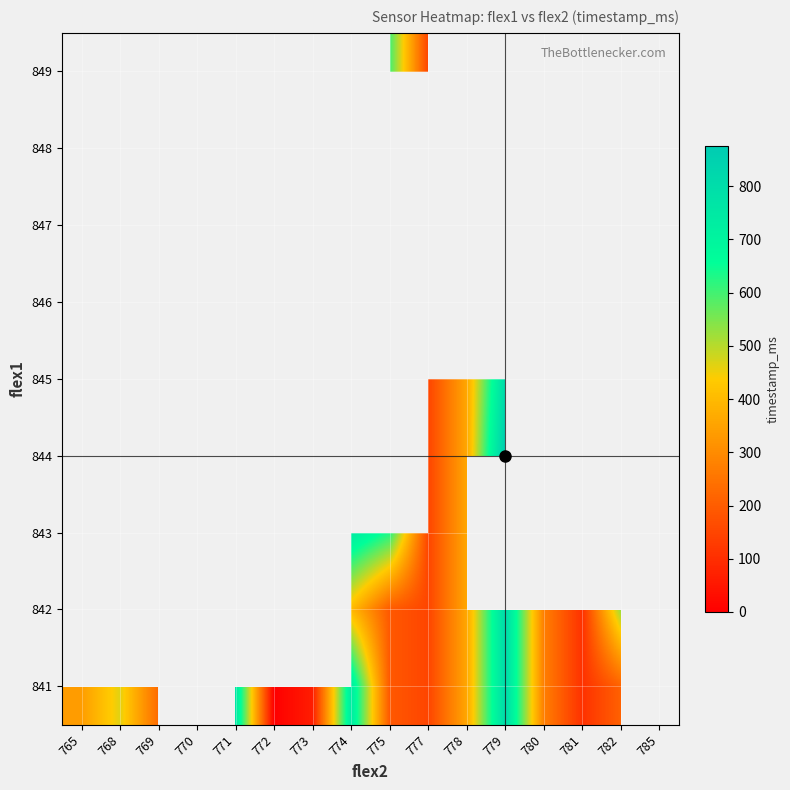

List the series in order of their overall mean, lowest first.

841, 842, 843, 844, 845, 846, 847, 848, 849